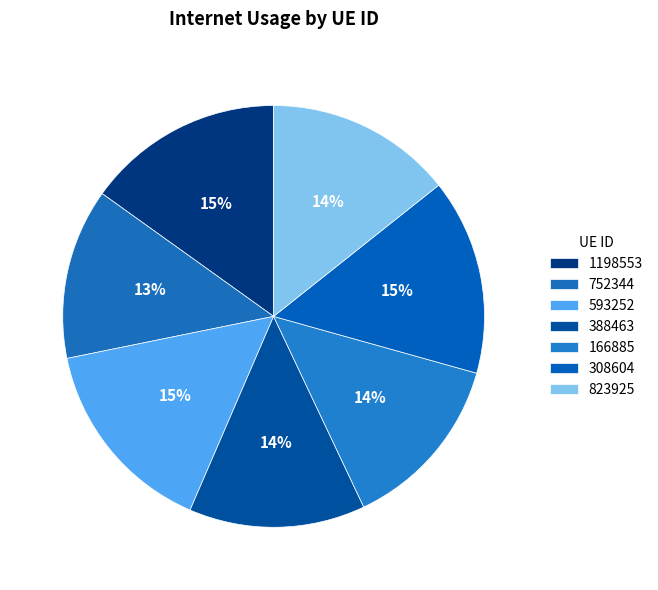

Which category has the biggest portion of the pie?

593252